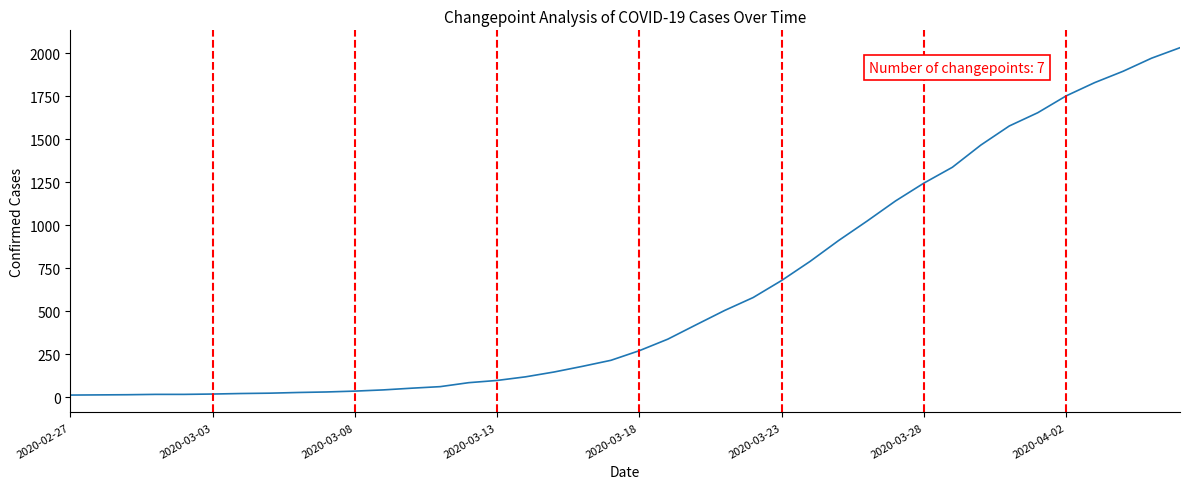

What is the maximum value shown in the chart?

2032